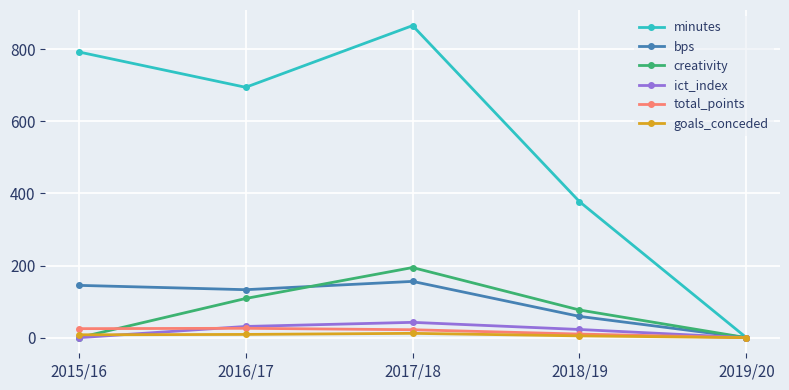

Which series changed the most between 2017/18 and 2018/19?

minutes